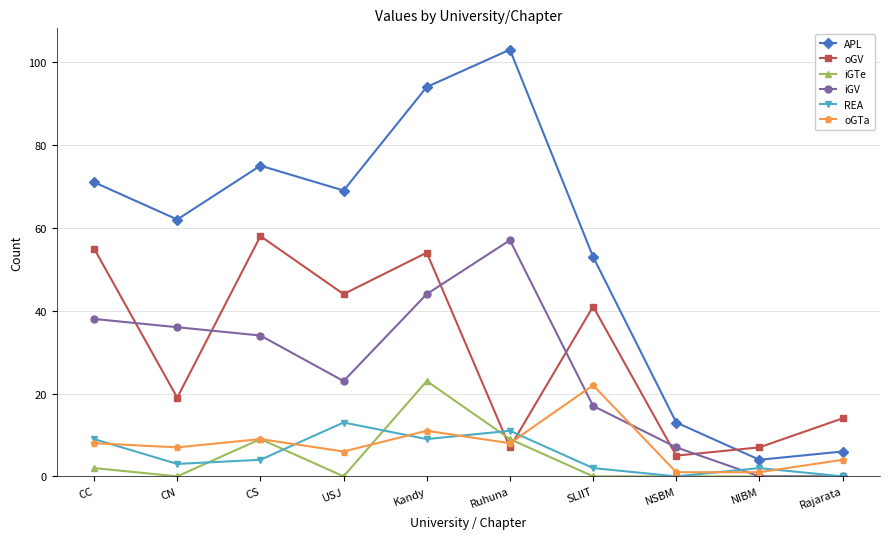

What are all the series names shown in the legend?

APL, oGV, iGTe, iGV, REA, oGTa